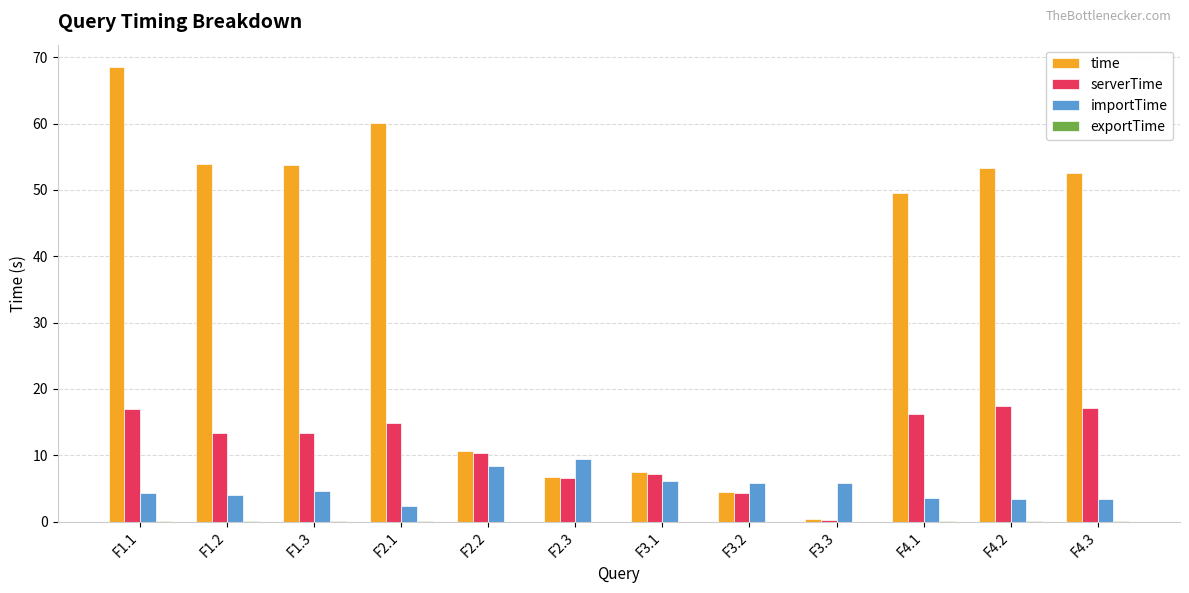

Is the value of importTime at F2.3 greater than the value of serverTime at F1.2?

No